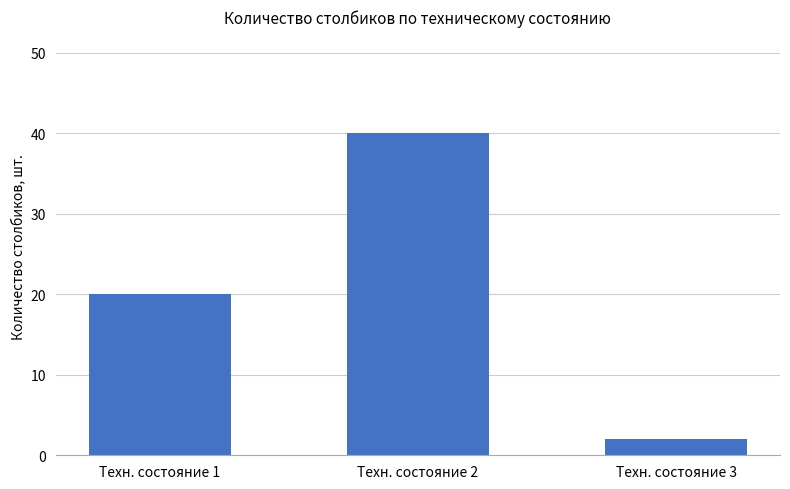

How many bars are there in total?

3